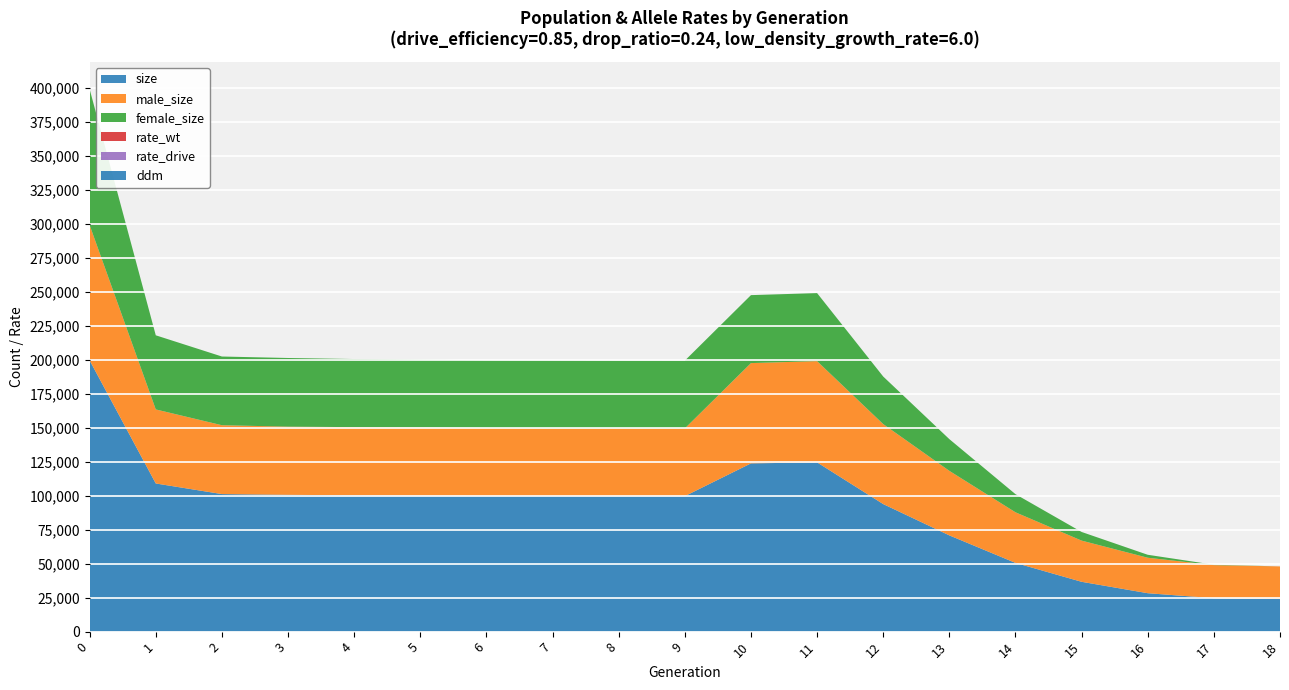

Reading left to right, list all the values displayed in this chart.

size: 199597.0	109038.0	101233.0	100693.0	100309.0	100066.0	99870.0	99823.0	99750.0	99724.0	123823.0	124572.0	93868.0	70835.0	50584.0	36675.0	28280.0	24618.0	24000.0
male_size: 99552.0	54488.0	50673.0	50159.0	50194.0	50181.0	50013.0	49721.0	49871.0	49806.0	73800.0	74503.0	58870.0	47493.0	37241.0	30309.0	26099.0	24336.0	24000.0
female_size: 100045.0	54550.0	50560.0	50534.0	50115.0	49885.0	49857.0	50102.0	49879.0	49918.0	50023.0	50069.0	34998.0	23342.0	13343.0	6366.0	2181.0	282.0	0.0
rate_wt: 1.0	1.0	1.0	1.0	1.0	1.0	1.0	1.0	1.0	1.0	0.8	0.7	0.6	0.4	0.3	0.2	0.1	0.0	0.0
rate_drive: 0.0	0.0	0.0	0.0	0.0	0.0	0.0	0.0	0.0	0.0	0.2	0.3	0.4	0.6	0.7	0.8	0.9	1.0	1.0
ddm: 0.0	0.0	0.0	0.0	0.0	0.0	0.0	0.0	0.0	0.0	0.3	0.3	0.4	0.5	0.6	0.8	0.9	1.0	1.0